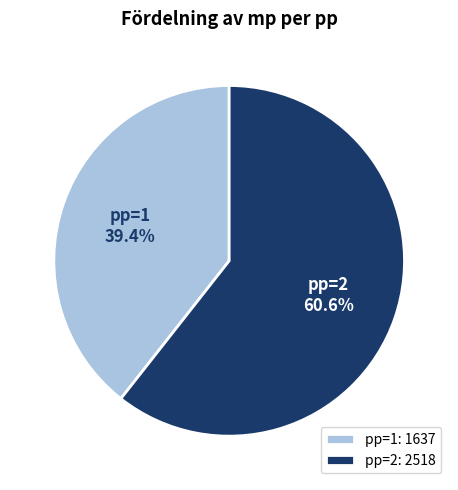

Combined, what portion of the pie is pp=1 and pp=2?

100.0%